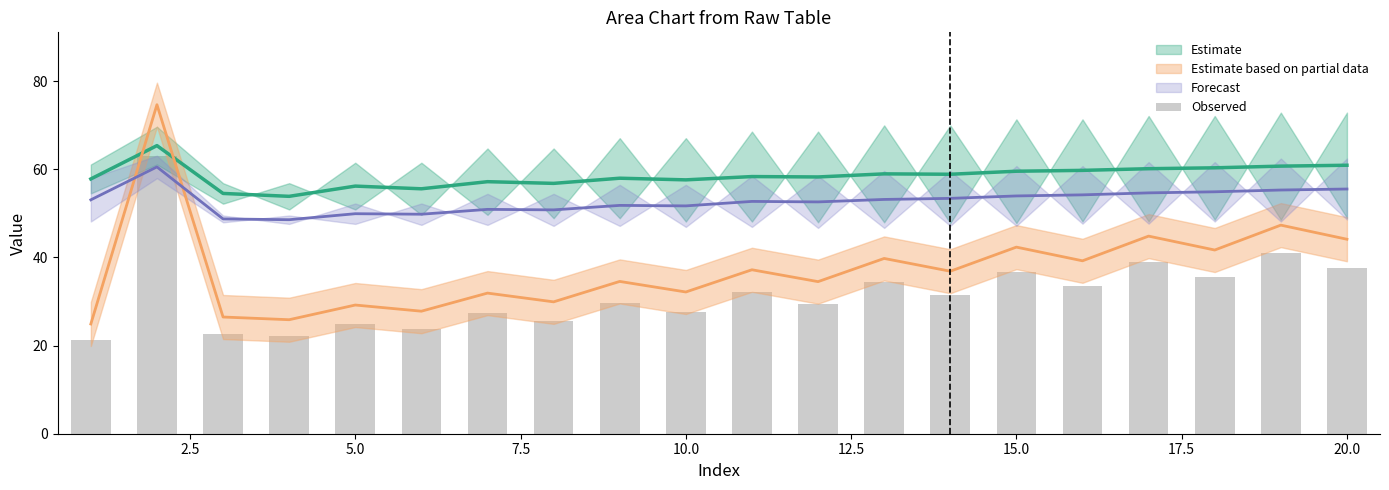

Does the chart contain any negative values?

No